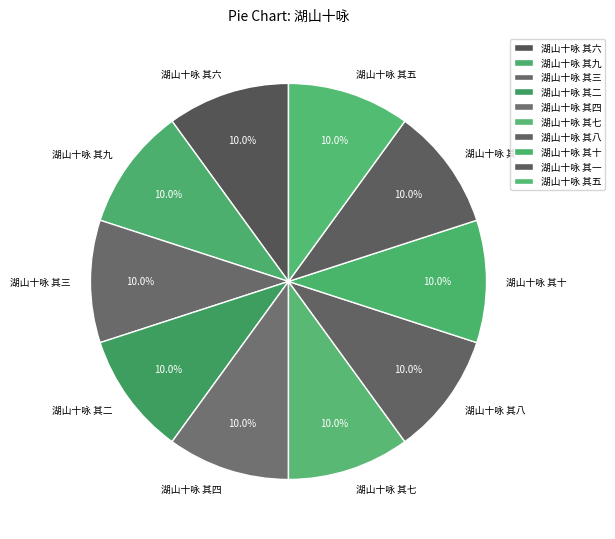

True or false: 湖山十咏 其四 accounts for 21% of the total.

False